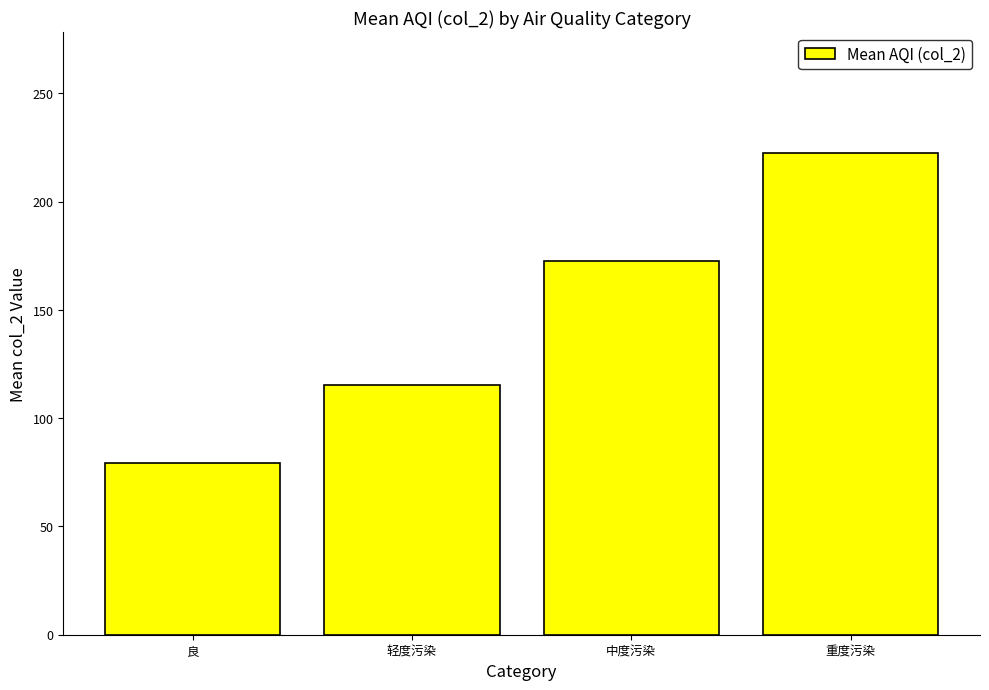

List the labels in order of value, smallest first.

良, 轻度污染, 中度污染, 重度污染